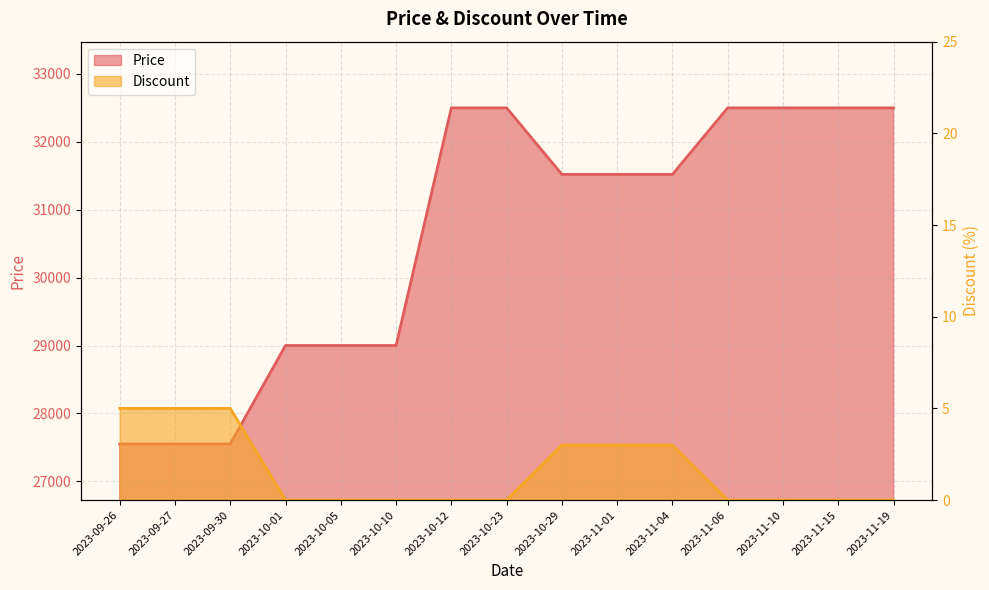

List the series in order of their overall mean, highest first.

Price, Discount